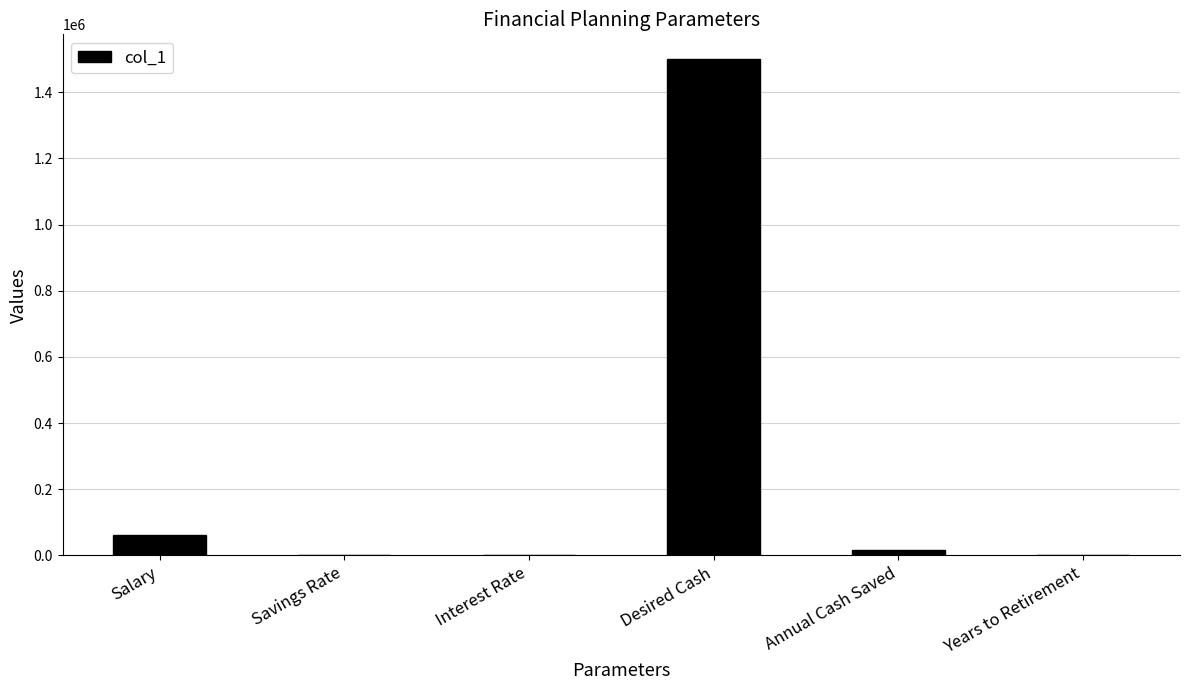

What is the greatest value displayed?

1500000.0